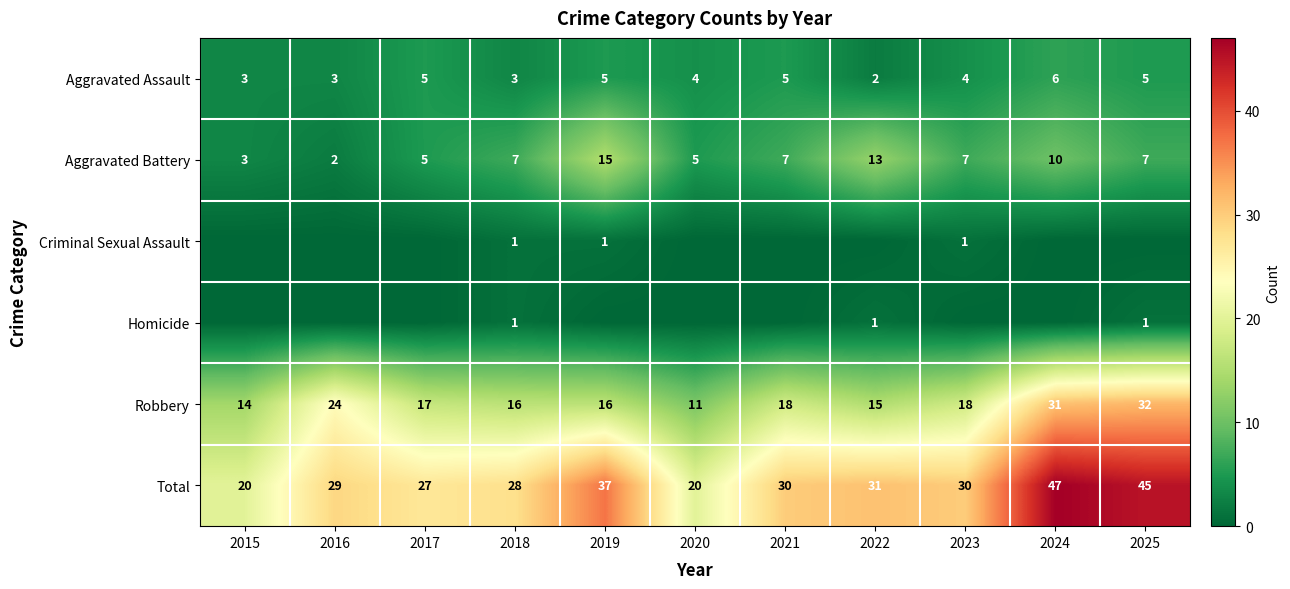

What is the average value of the Robbery series?

19